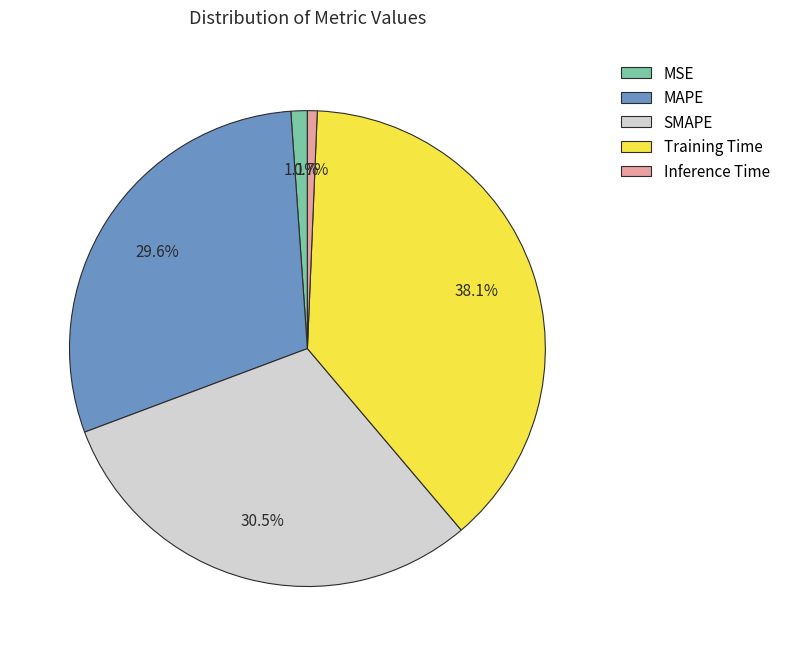

How many segments does this pie chart have?

5